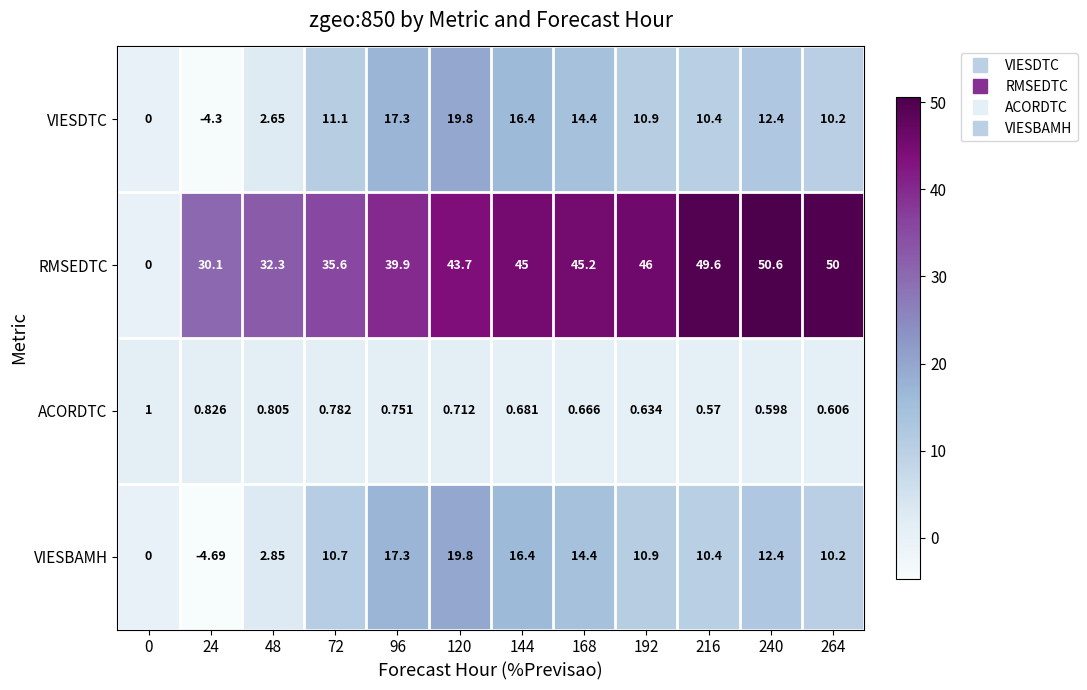

Rank the series at 24 from lowest to highest value.

VIESBAMH, VIESDTC, ACORDTC, RMSEDTC